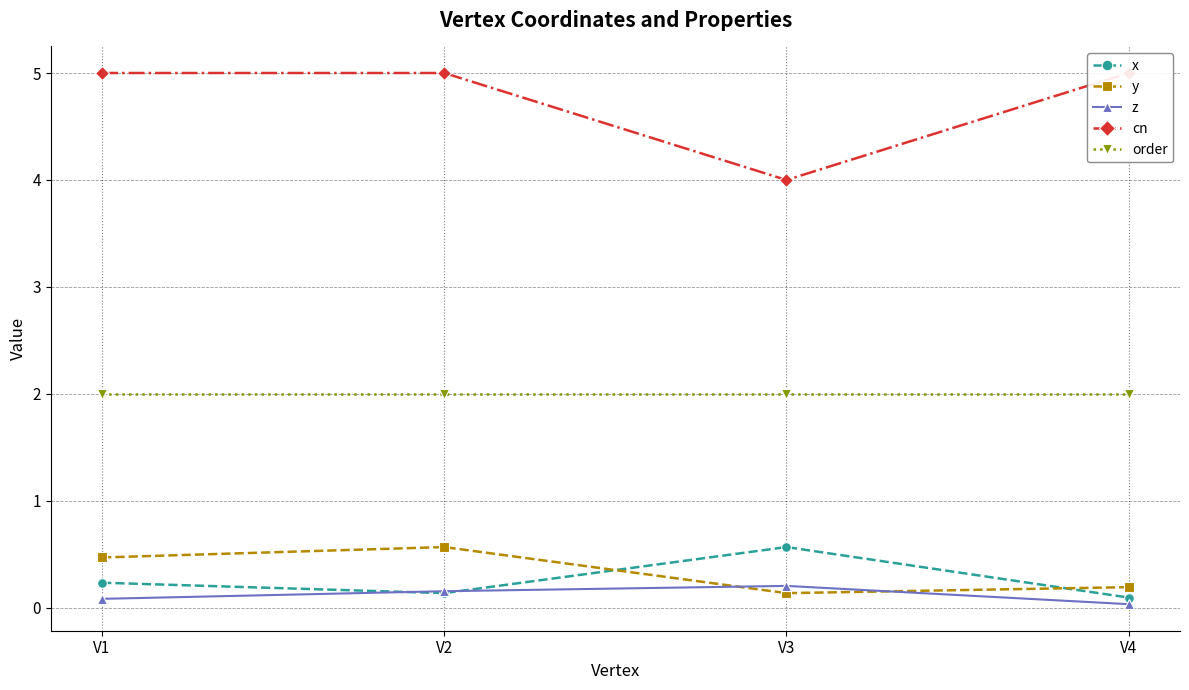

Reading left to right, extract all data points from this chart.

x: 0.2	0.1	0.6	0.1
y: 0.5	0.6	0.1	0.2
z: 0.1	0.2	0.2	0.0
cn: 5.0	5.0	4.0	5.0
order: 2.0	2.0	2.0	2.0